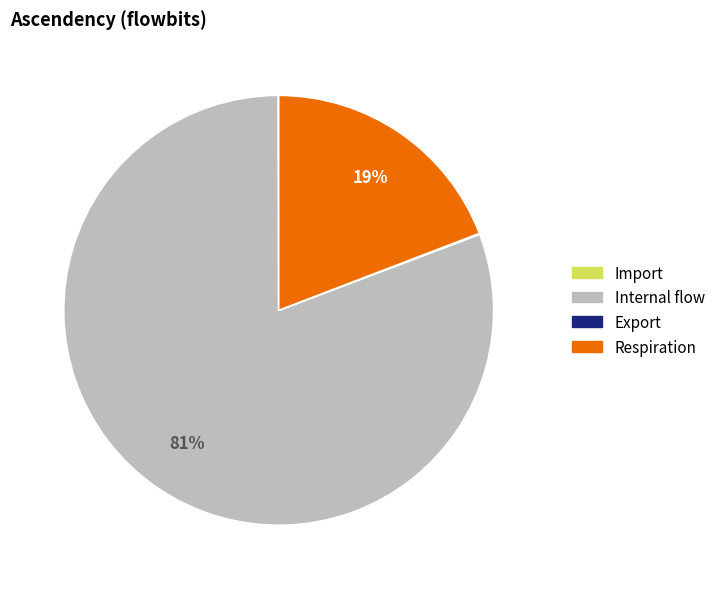

Is it true that Respiration is 19% of the pie?

True